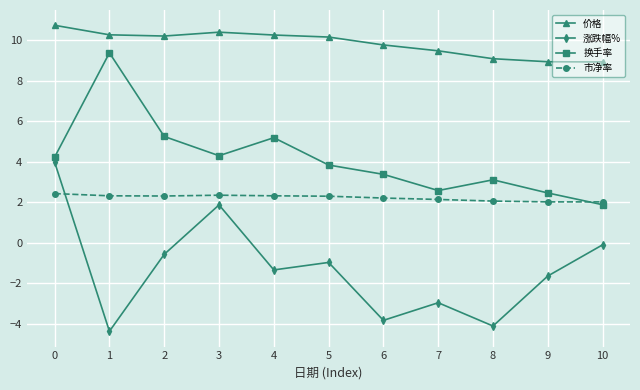

Is the value of 换手率 at 2 greater than the value of 市净率 at 7?

Yes